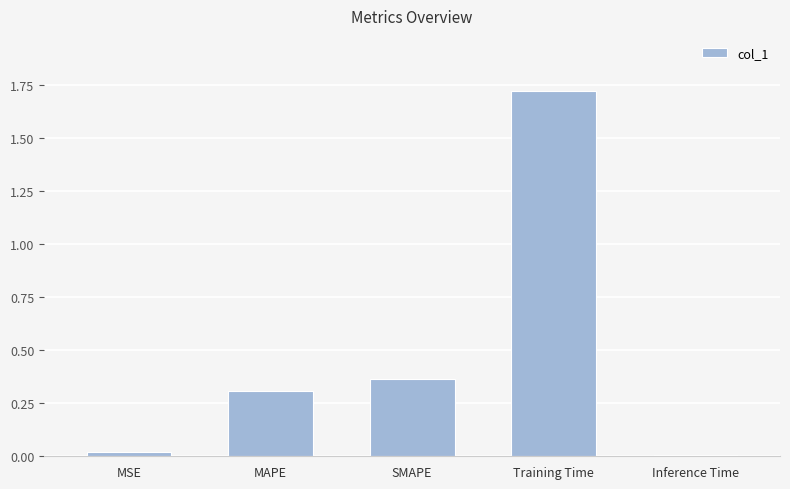

At which category does the chart reach its peak across all series?

Training Time